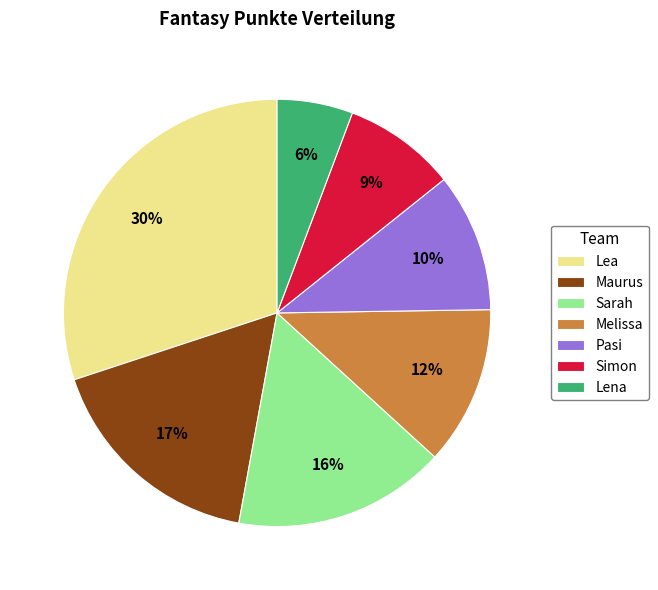

How many slices are in this pie chart?

7